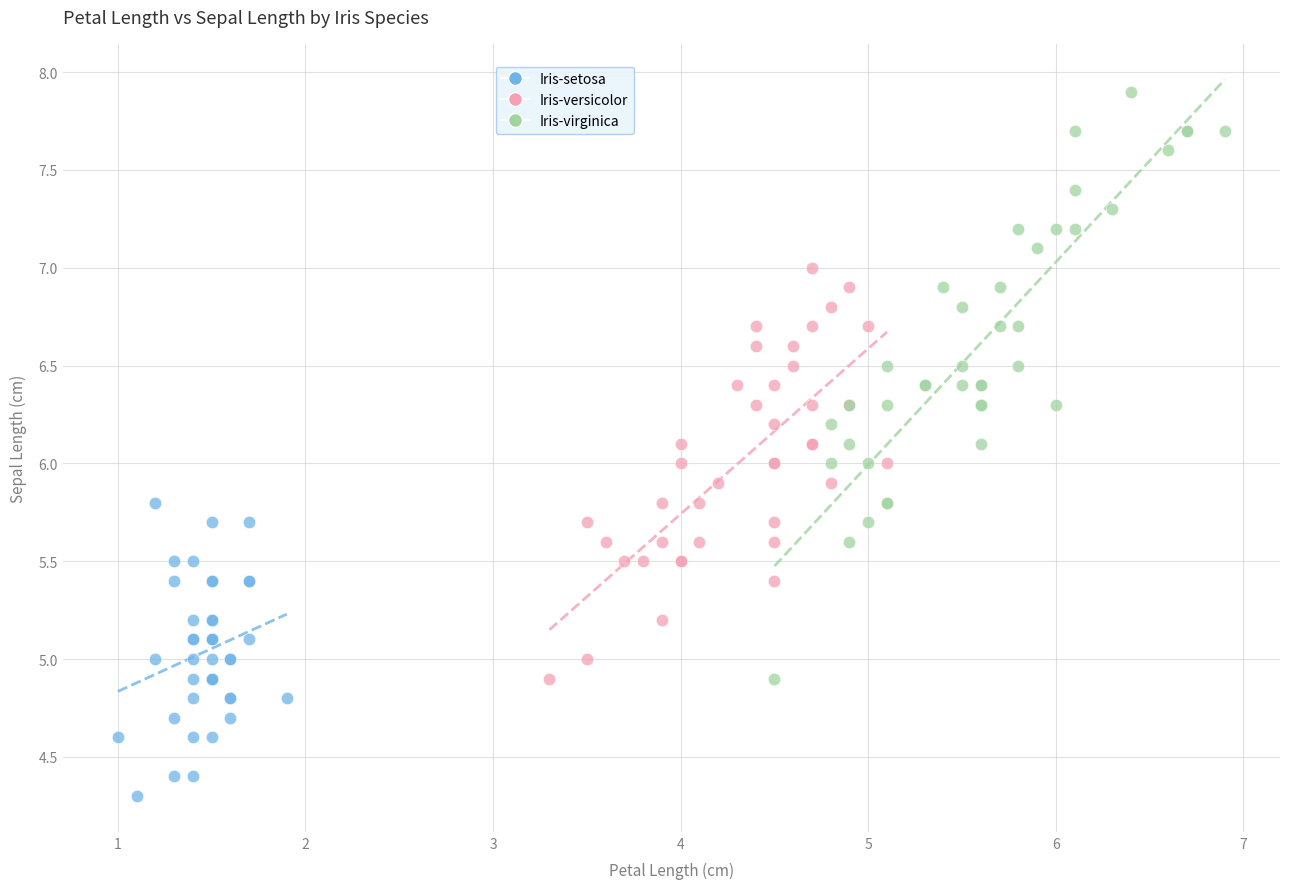

Which series reaches the minimum Y coordinate?

Iris-setosa